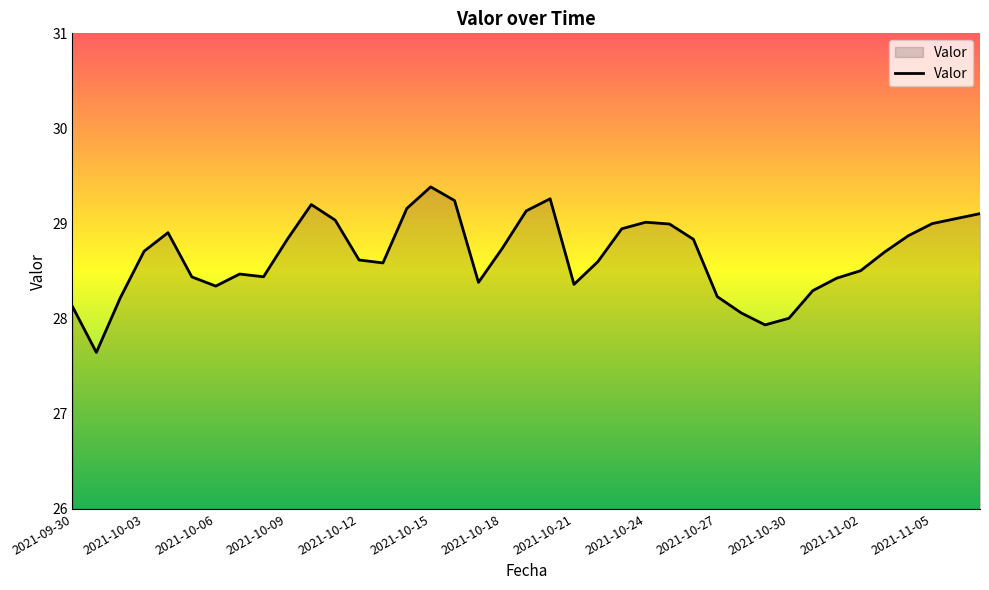

Does the chart display data point markers on the line(s)?

No